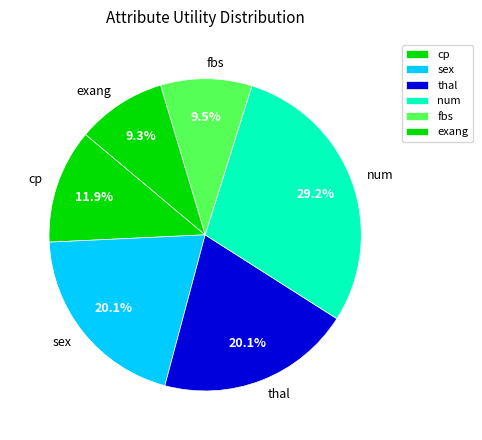

To the nearest percent, what is the difference between the largest and smallest slice percentages?

20%